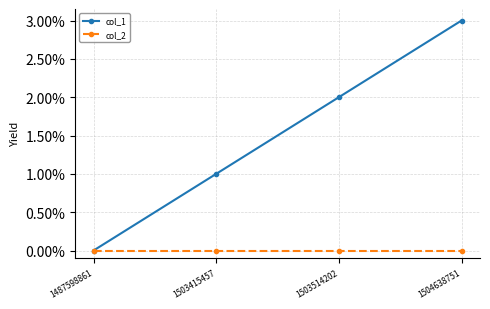

What is the maximum value shown in the chart?

3